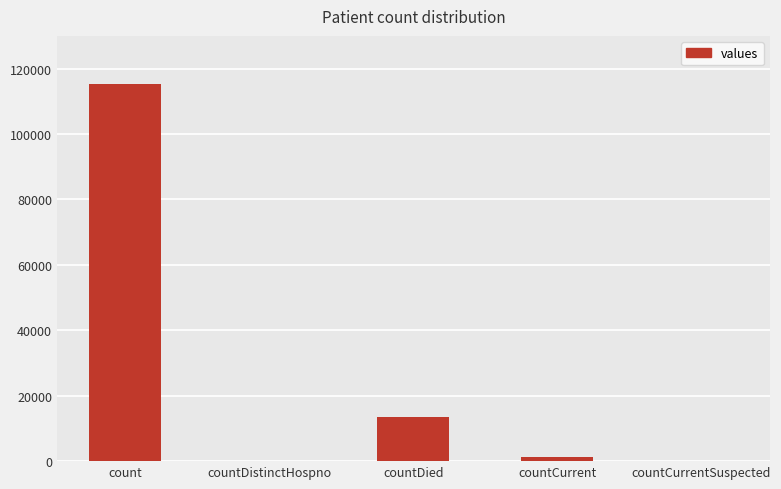

What is the sum of the values at countDistinctHospno and countDied?

13343